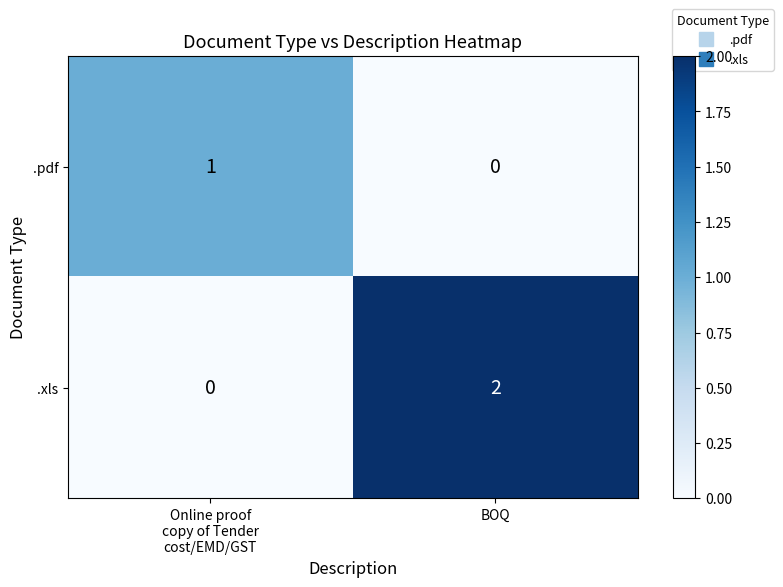

At Online proof
copy of Tender
cost/EMD/GST, list the series in order from largest to smallest.

.pdf, .xls